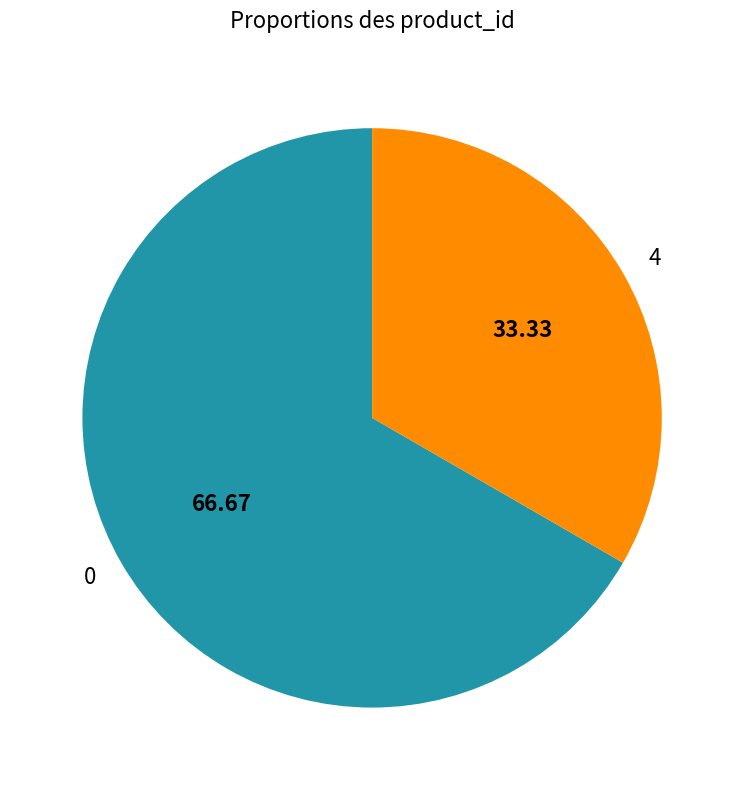

How many segments does this pie chart have?

2